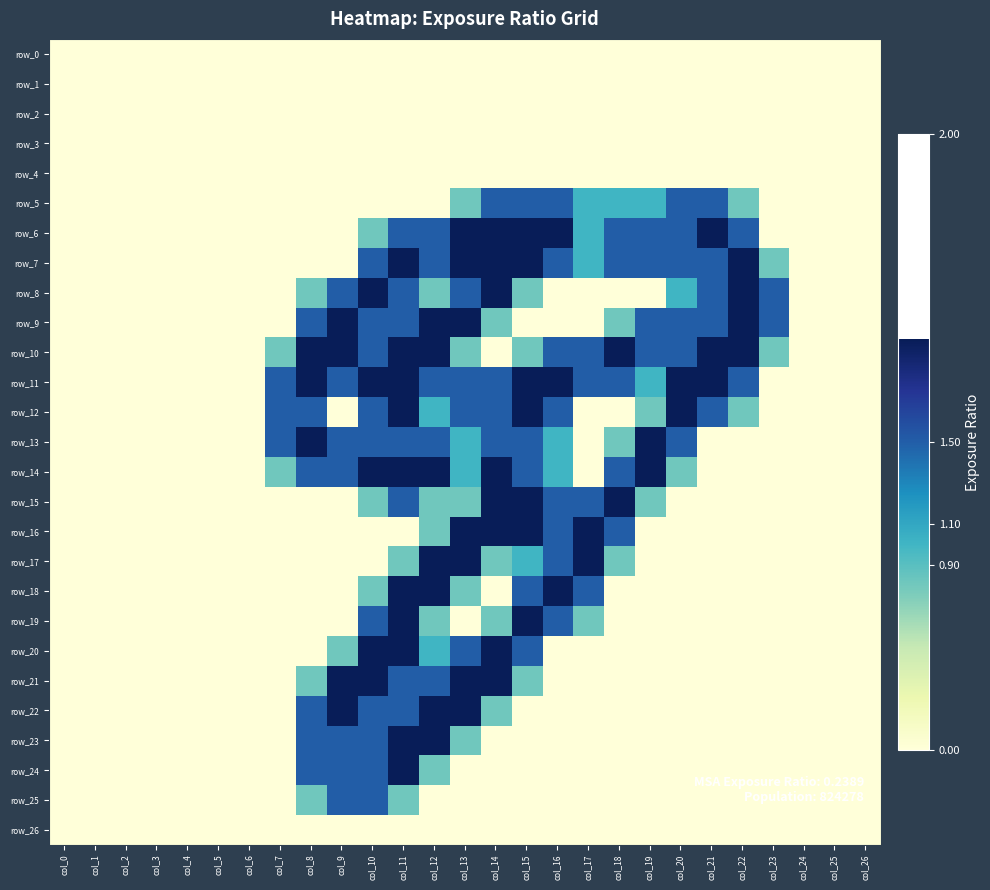

List the series in order of their peak value, lowest first.

row_0, row_1, row_2, row_3, row_4, row_26, row_5, row_25, row_6, row_7, row_8, row_9, row_10, row_11, row_12, row_13, row_14, row_15, row_16, row_17, row_18, row_19, row_20, row_21, row_22, row_23, row_24